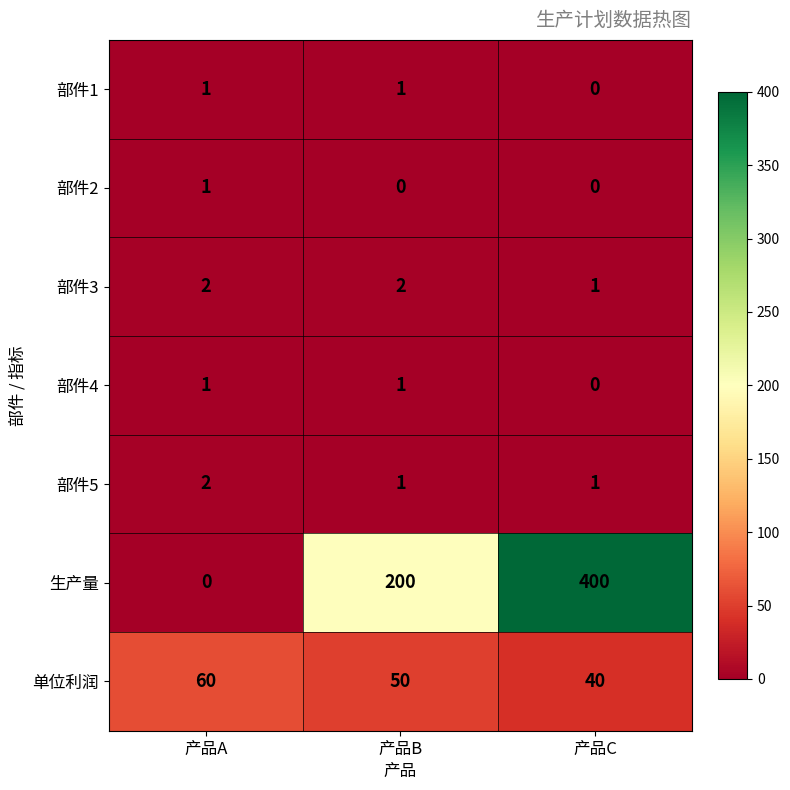

The 部件4 series shows 0 at 产品A. True or false?

False